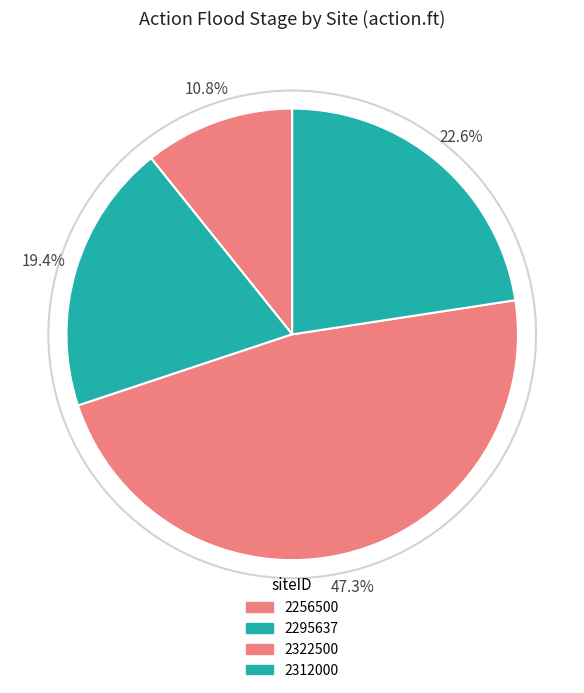

Count the number of slices in the pie.

4